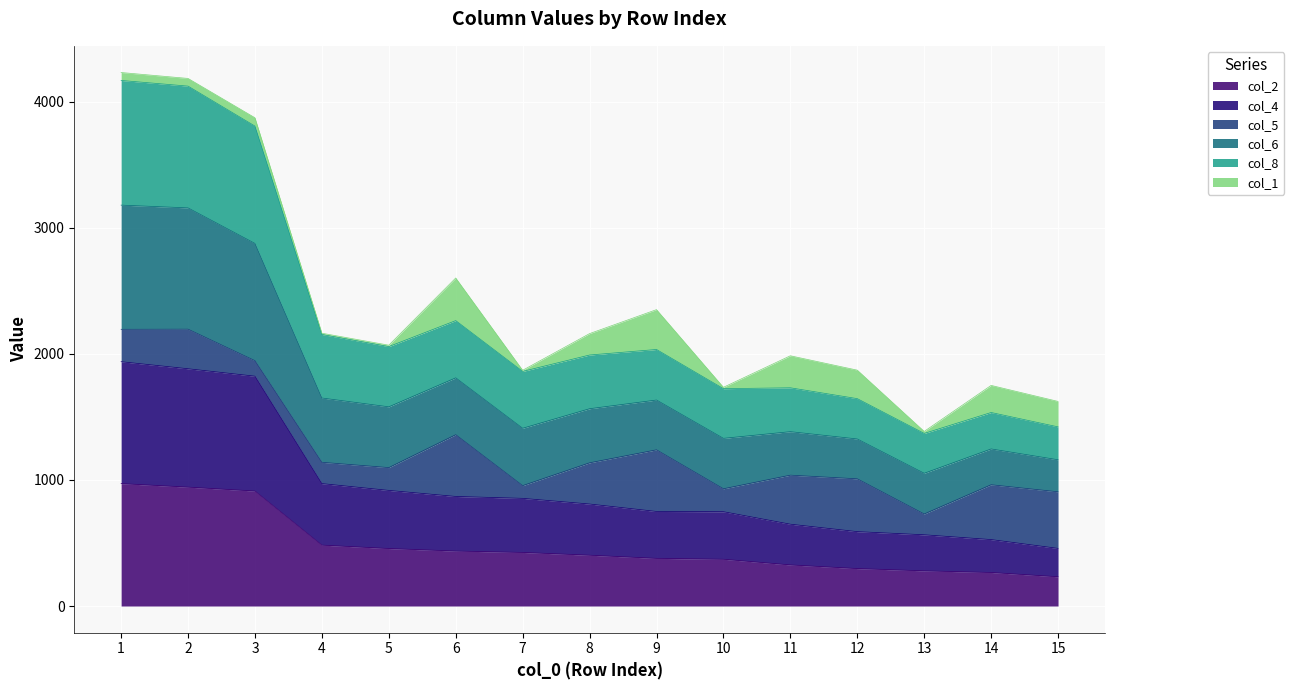

What are all the series names shown in the legend?

col_2, col_4, col_5, col_6, col_8, col_1